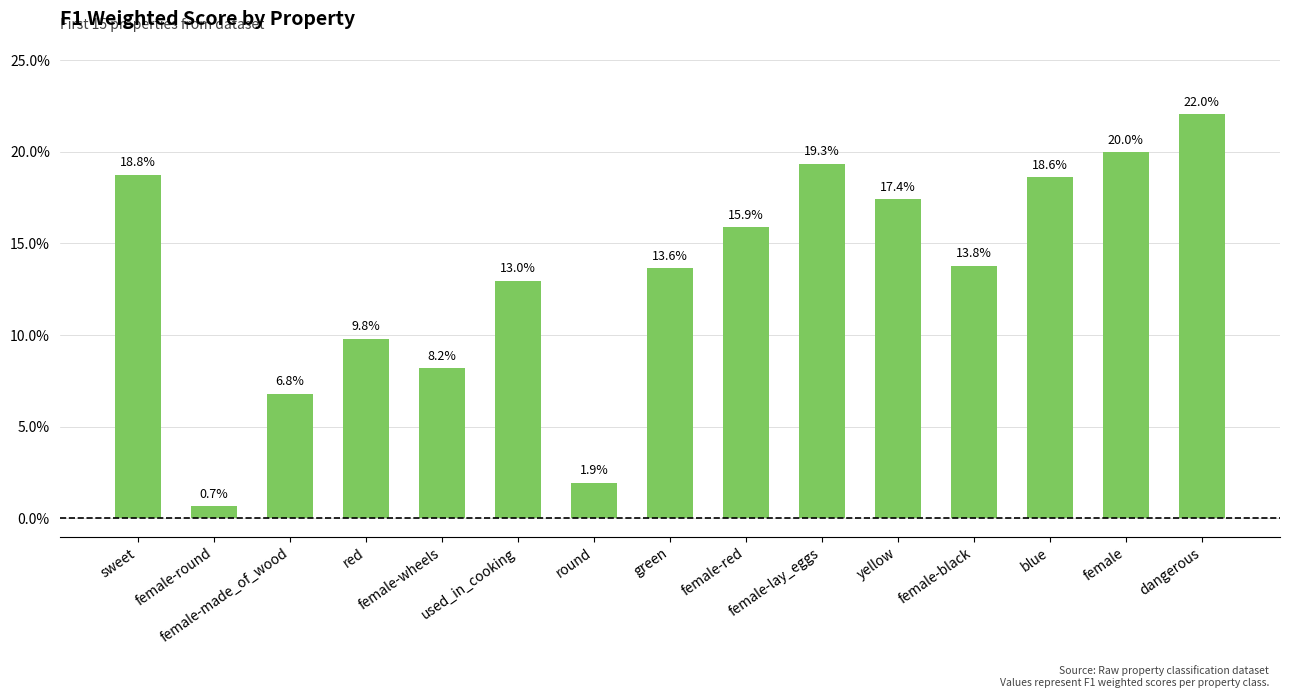

Does the chart contain any negative values?

No